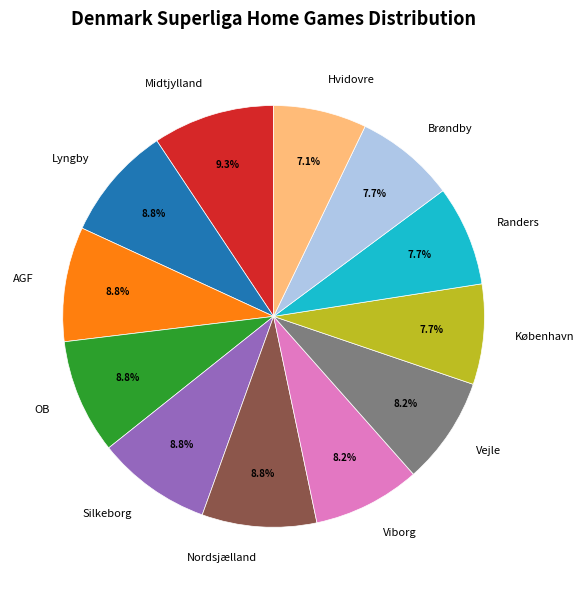

True or false: Hvidovre accounts for 22% of the total.

False